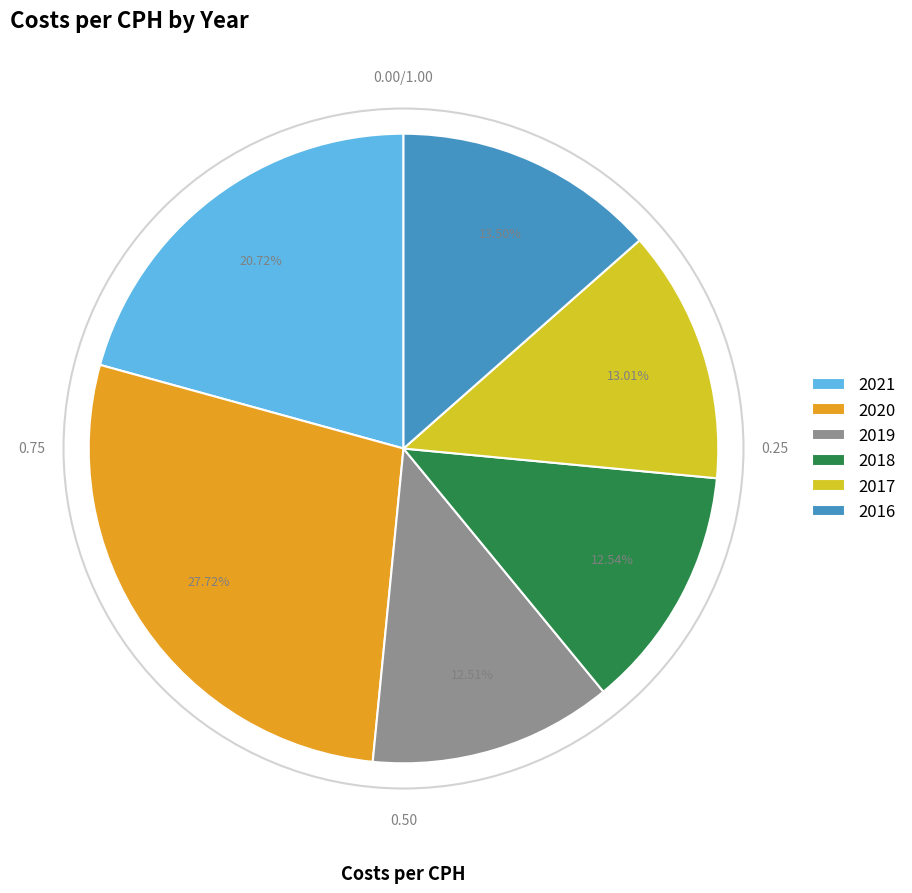

How many slices are in this pie chart?

6